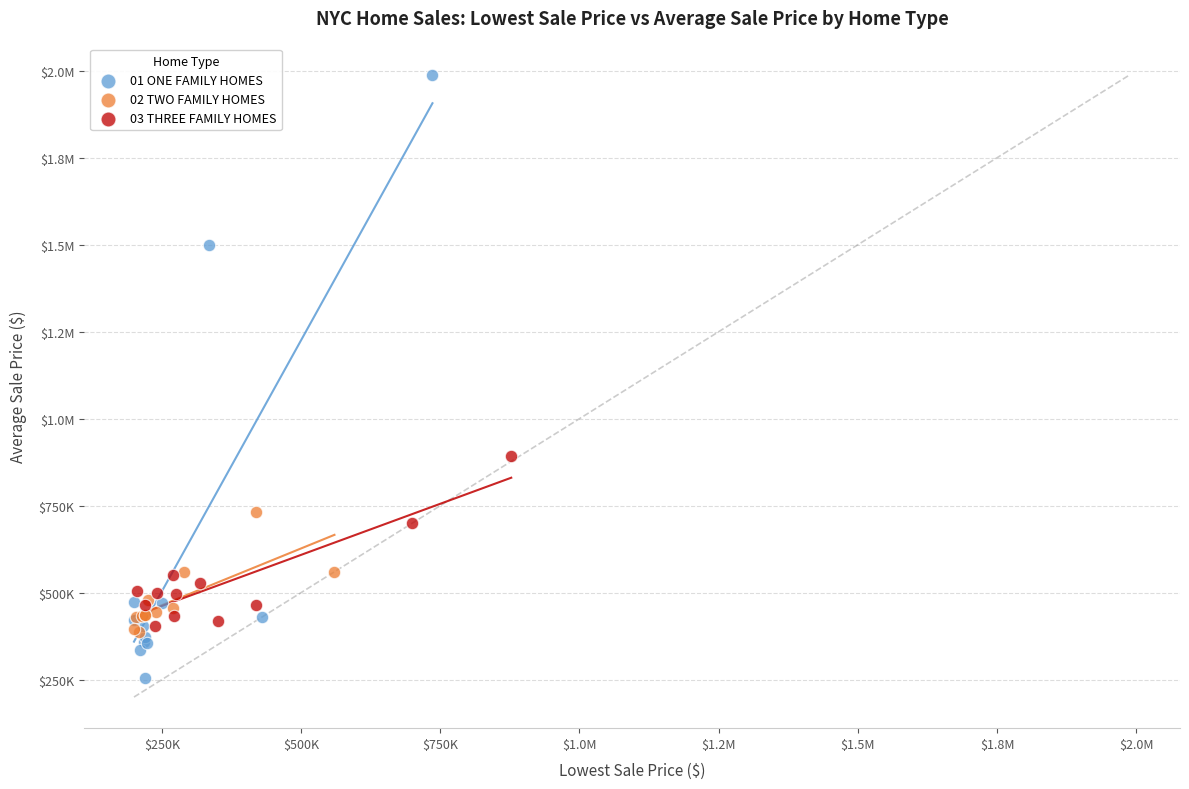

What are all the series names shown in the legend?

01 ONE FAMILY HOMES, 02 TWO FAMILY HOMES, 03 THREE FAMILY HOMES